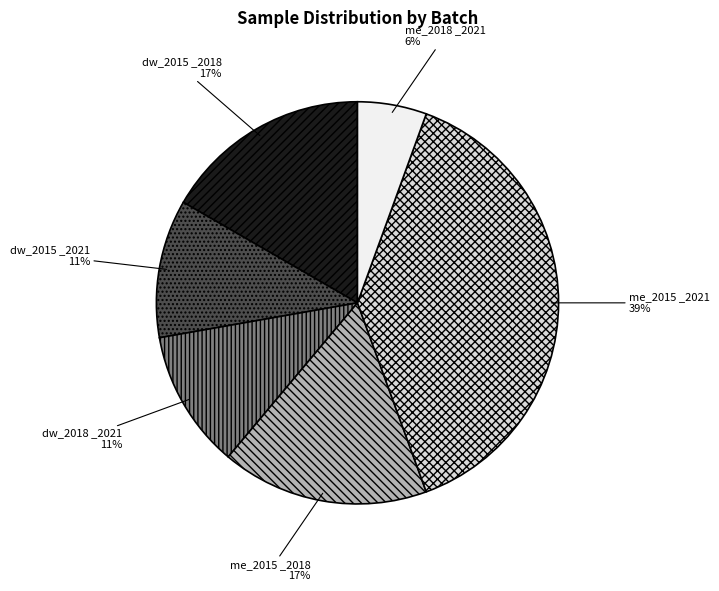

Between dw_2015 _2018 and me_2018 _2021, which is larger?

dw_2015 _2018